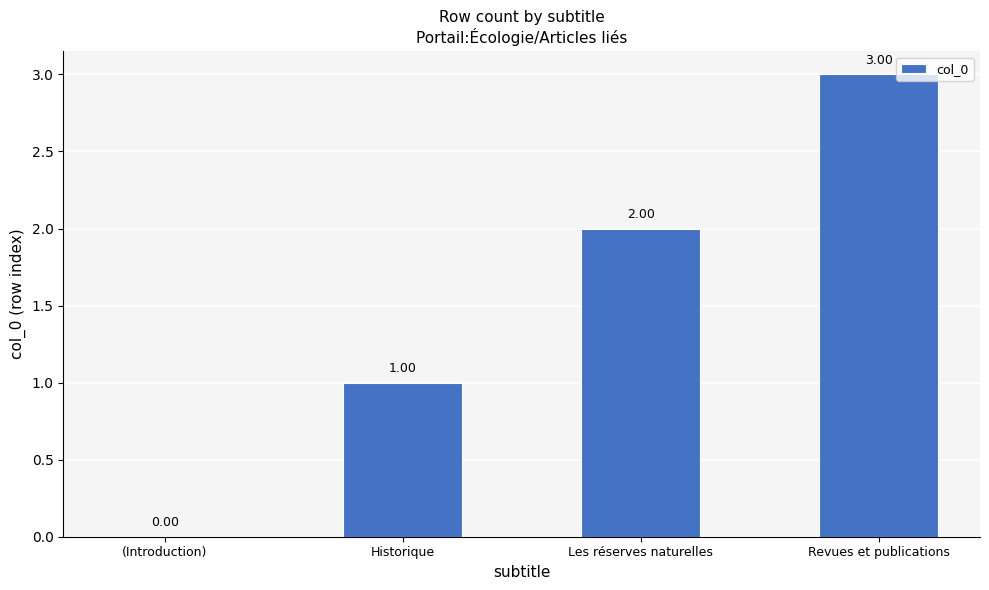

What is the change in value from (Introduction) to Les réserves naturelles?

+2